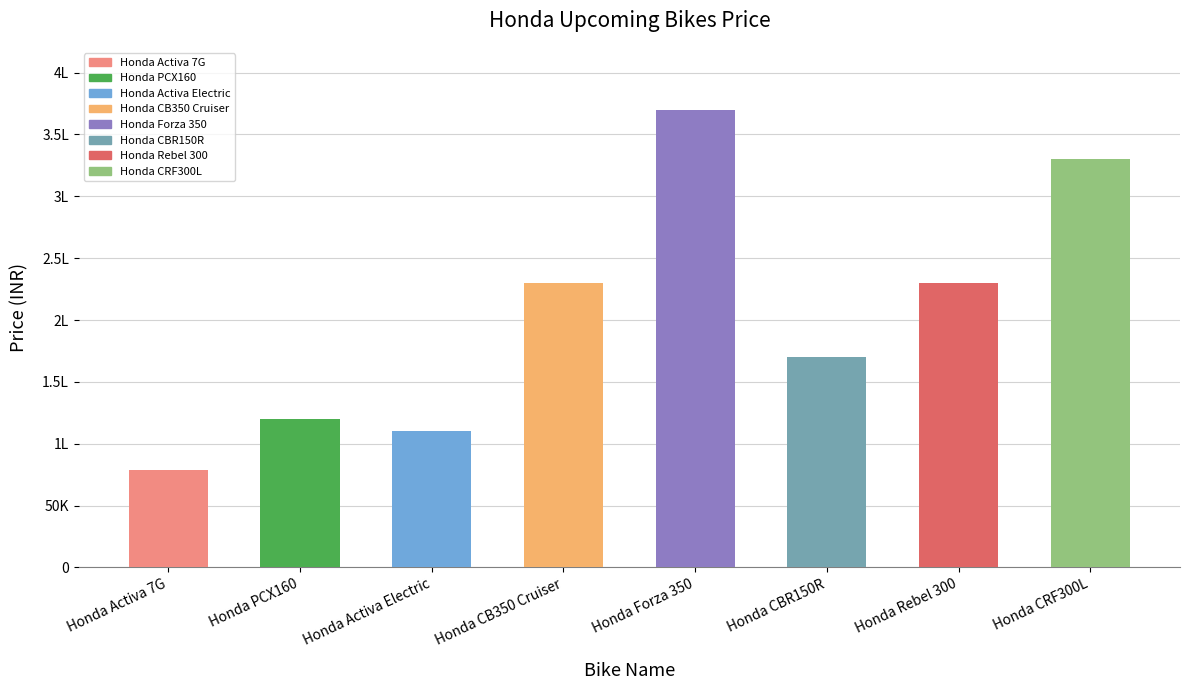

Rank the categories by value from lowest to highest.

Honda Activa 7G, Honda Activa Electric, Honda PCX160, Honda CBR150R, Honda CB350 Cruiser, Honda Rebel 300, Honda CRF300L, Honda Forza 350